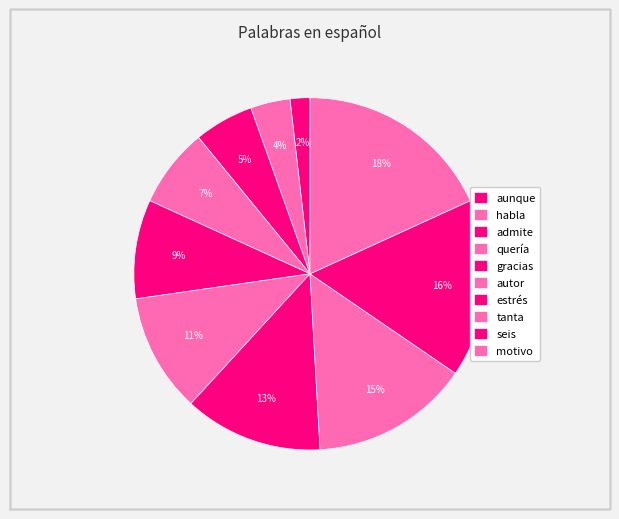

How many segments does this pie chart have?

10